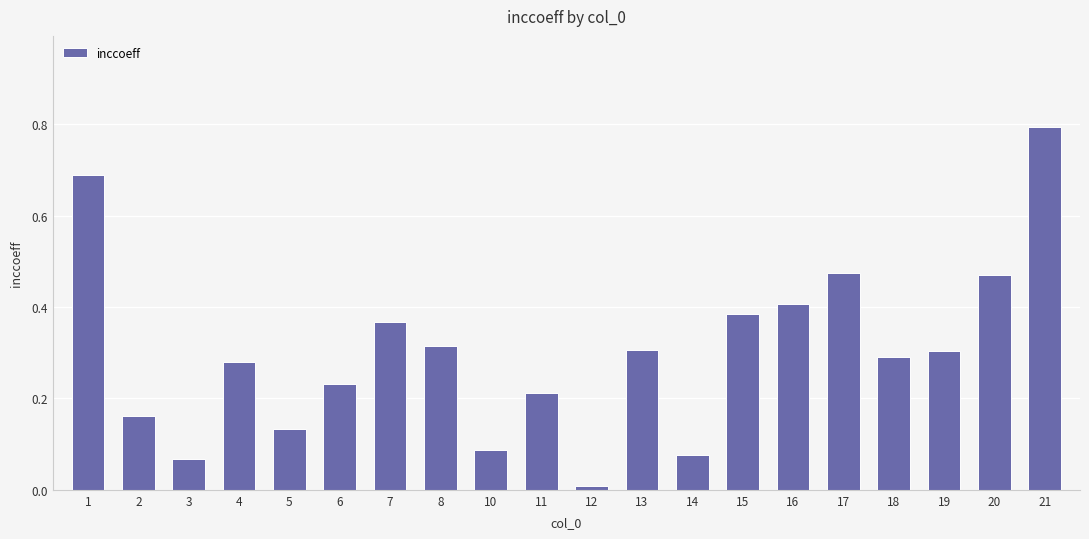

How many data points does each series have?

20